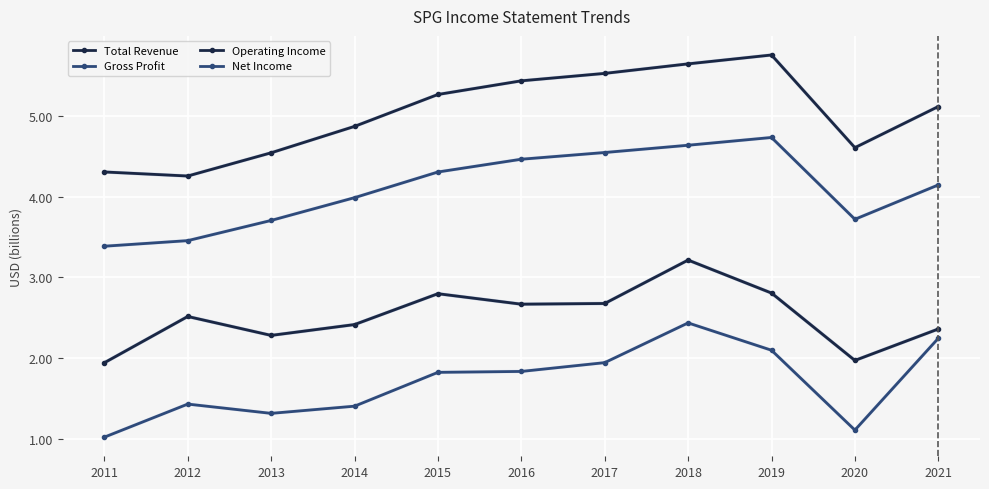

Reading right to left, list all the values displayed in this chart.

Total Revenue: 5.1	4.6	5.8	5.6	5.5	5.4	5.3	4.9	4.5	4.3	4.3
Gross Profit: 4.1	3.7	4.7	4.6	4.5	4.5	4.3	4.0	3.7	3.5	3.4
Operating Income: 2.4	2.0	2.8	3.2	2.7	2.7	2.8	2.4	2.3	2.5	1.9
Net Income: 2.2	1.1	2.1	2.4	1.9	1.8	1.8	1.4	1.3	1.4	1.0